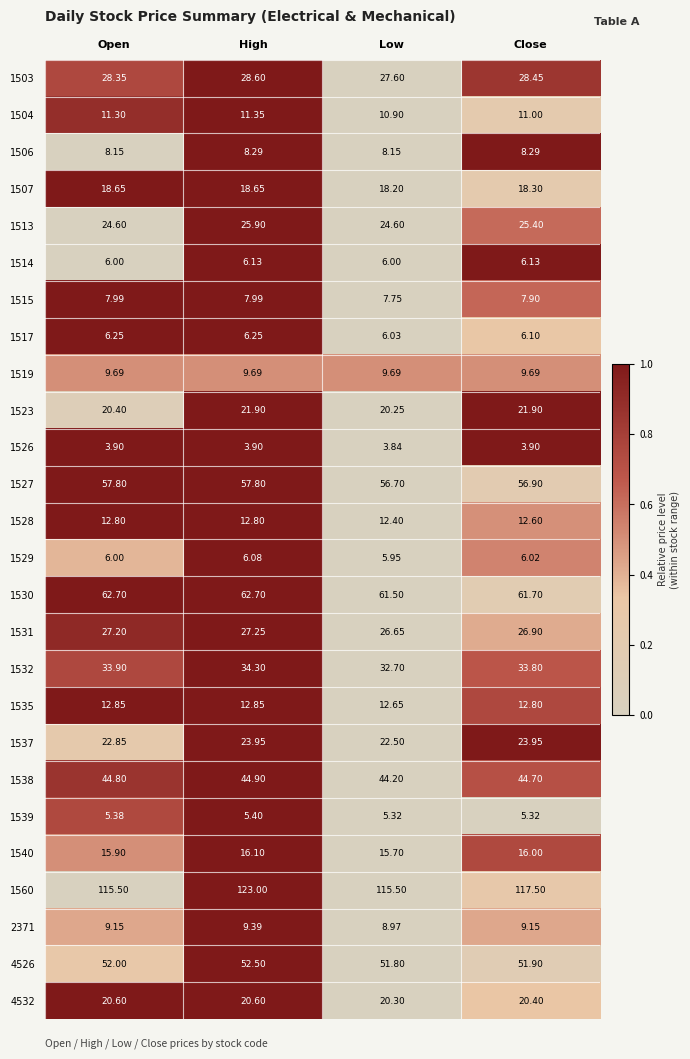

Which category has the highest value across all series?

High